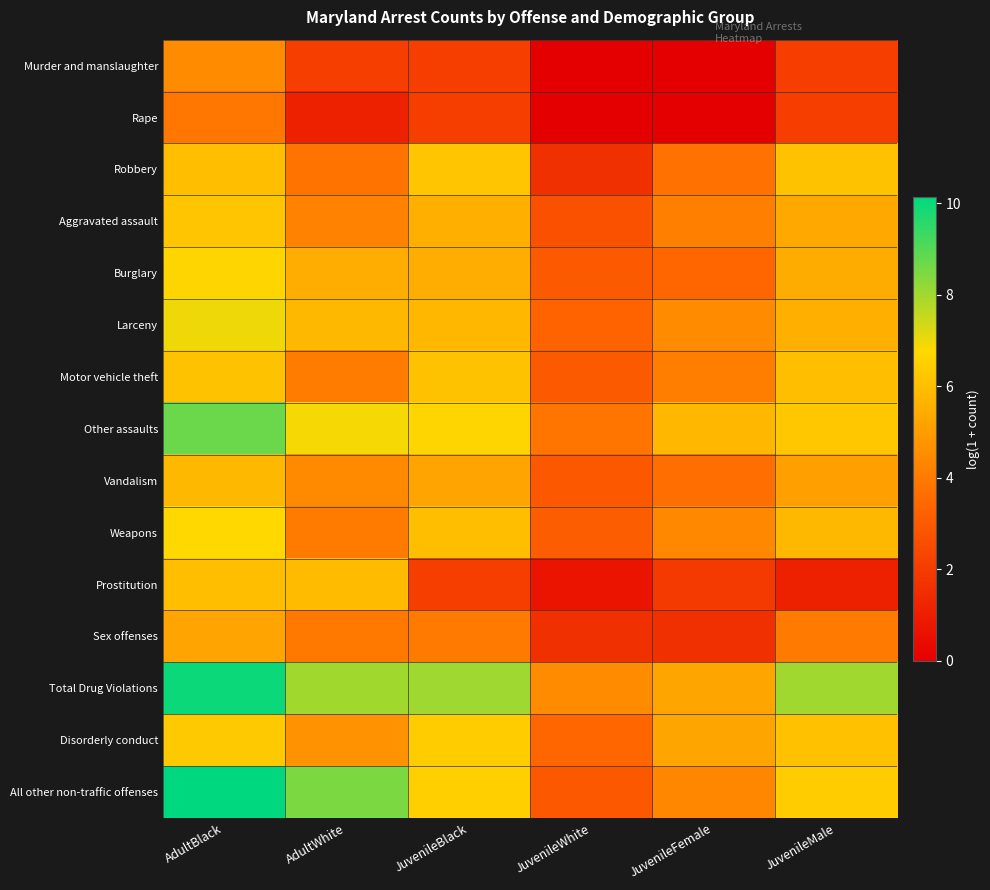

Count the number of categories in the chart.

6